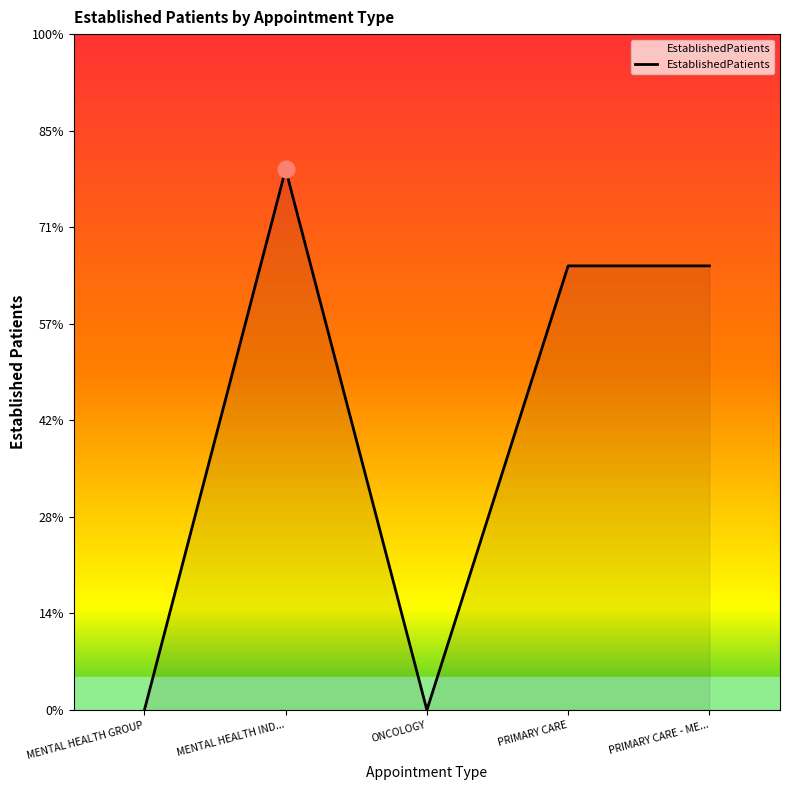

Is it true that the value at PRIMARY CARE - ME... is 2.3?

True